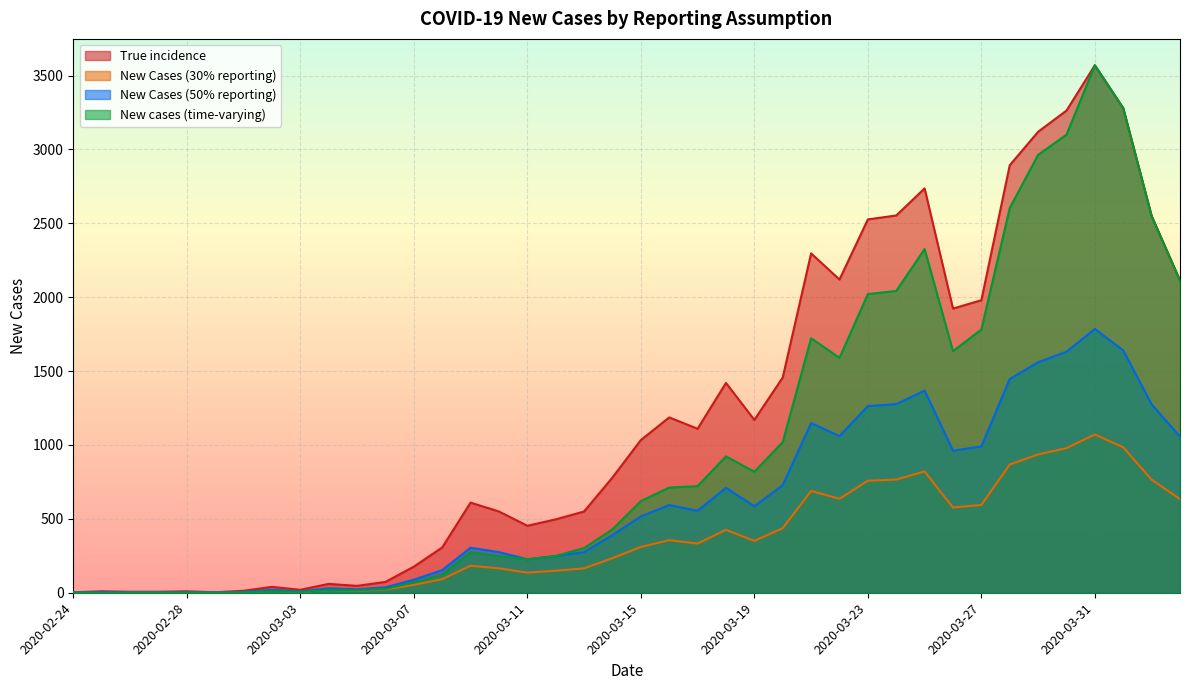

Where does the True incidence series first go above 1033?

2020-03-15